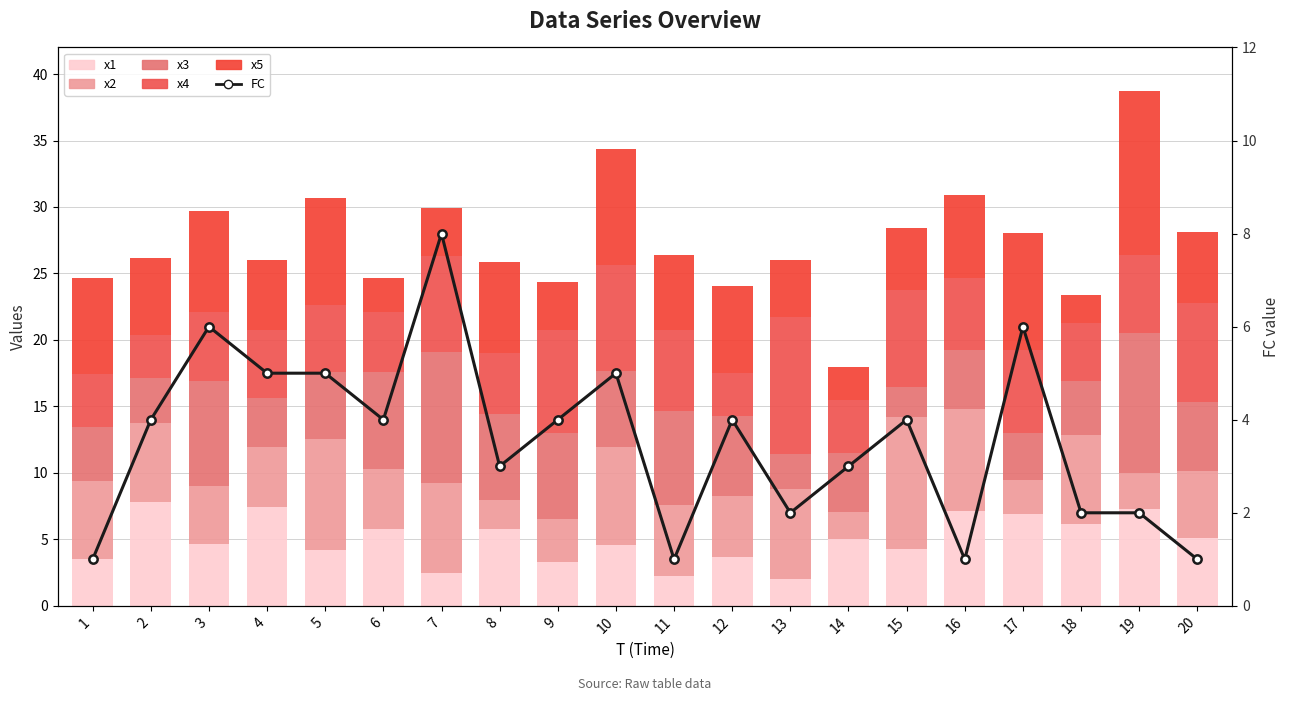

At which category is the sum across all series the highest?

19